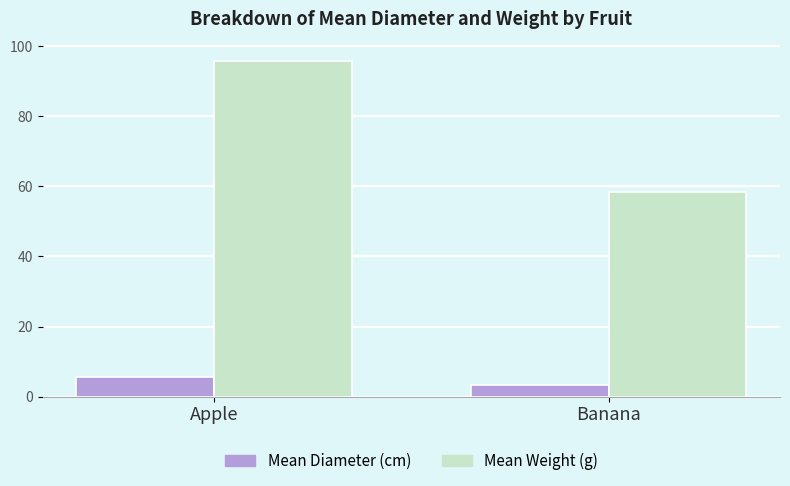

What is the total value across all series at Apple?

101.5